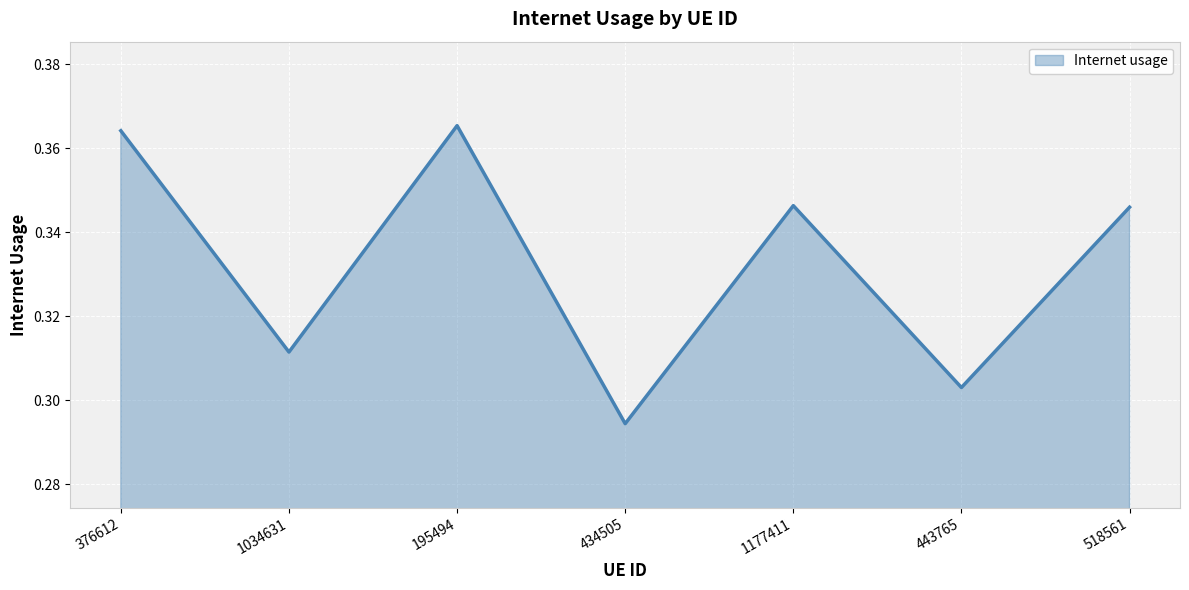

At which category does the chart reach its minimum across all series?

434505